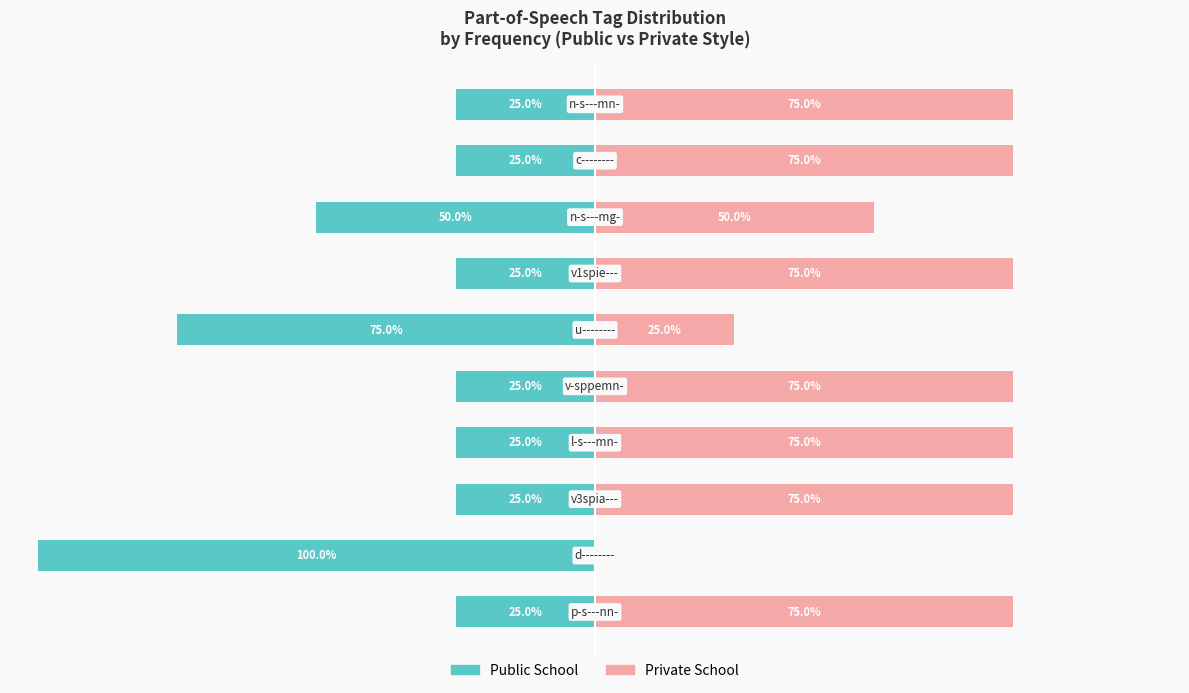

Which series changed the most between 4 and 6?

Public School